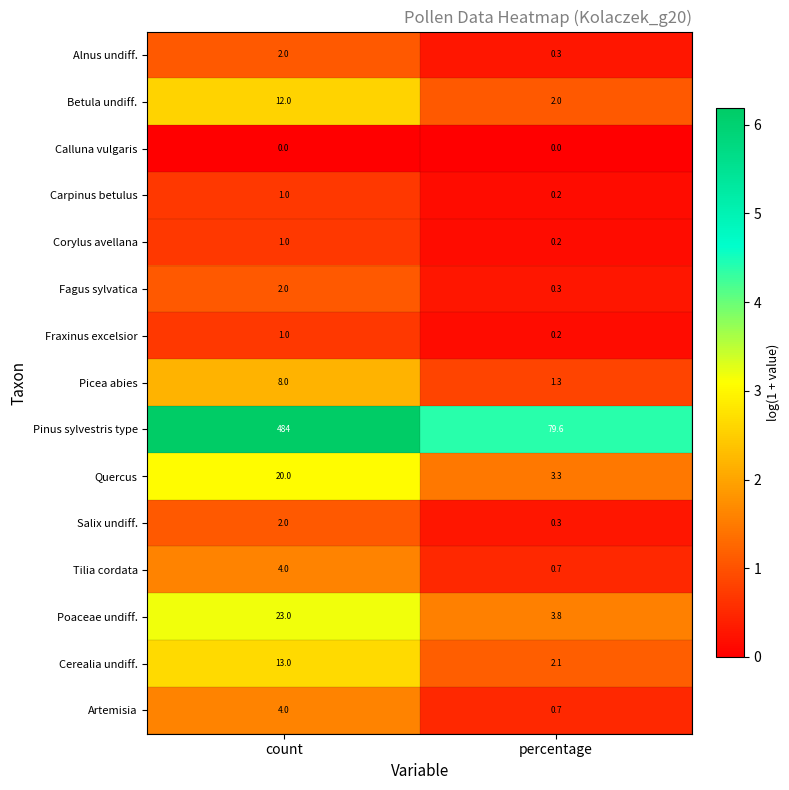

What is the difference between the highest and lowest values at percentage?

79.6